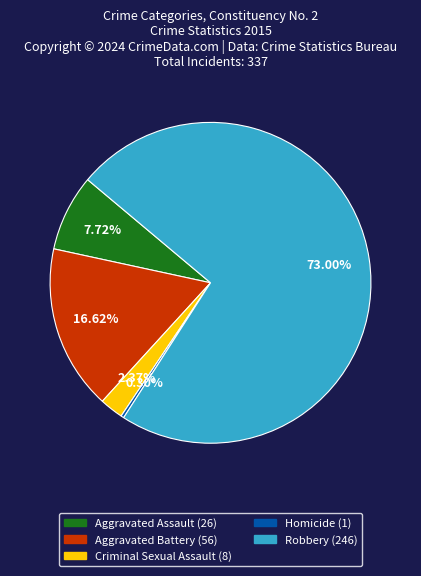

The Homicide slice represents 0% of the pie. True or false?

True